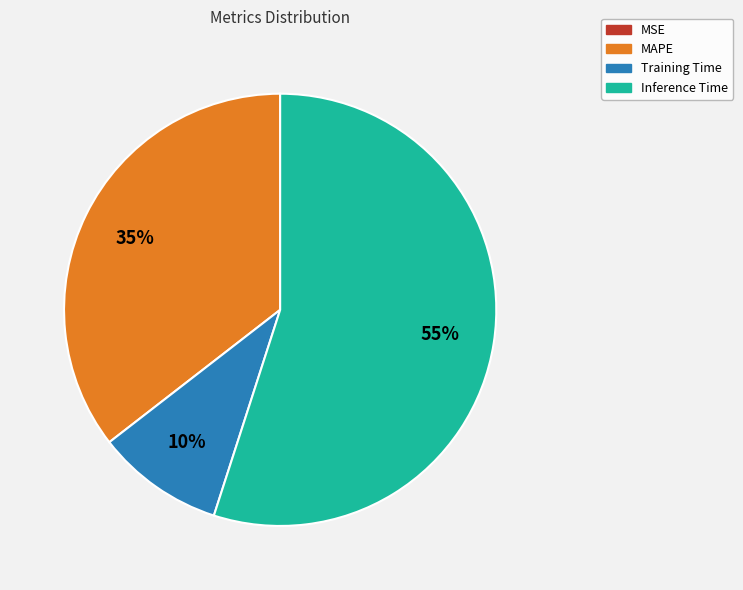

Does any single category account for the majority?

Yes